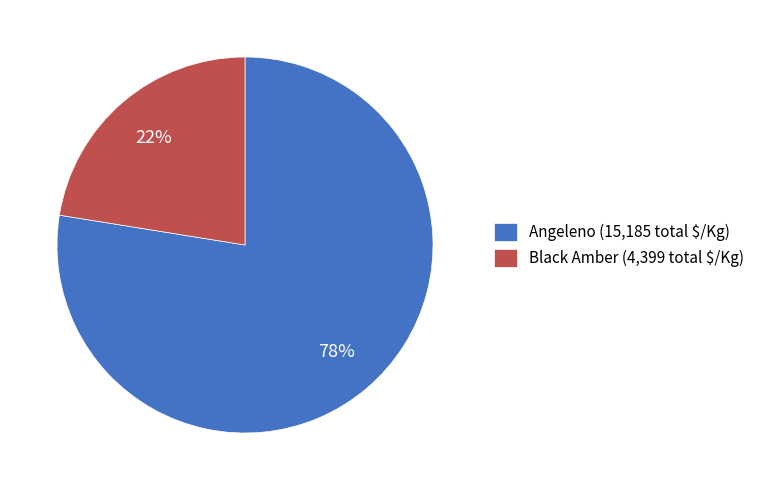

To the nearest percent, what is the average slice percentage?

50%